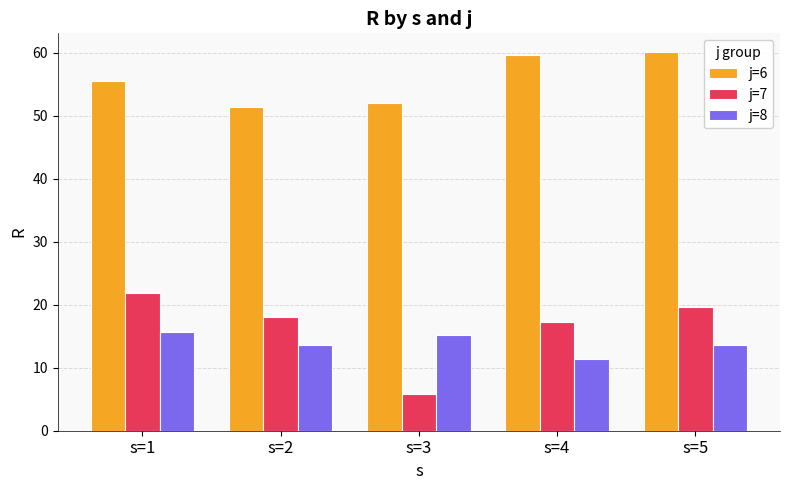

What is the sum of the j=8 values at s=5 and s=4?

25.1